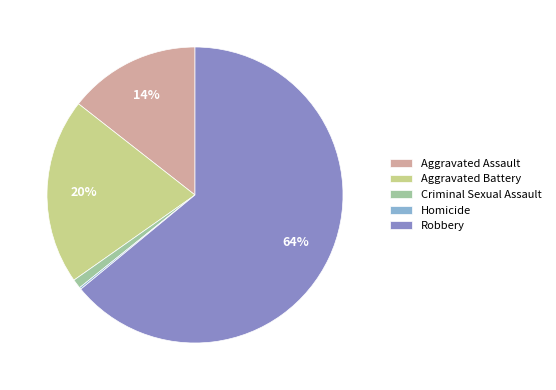

To the nearest percent, what percentage of the pie is Aggravated Battery?

20%